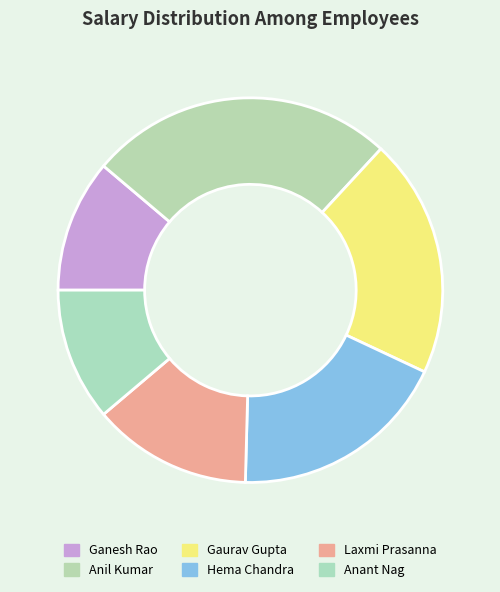

Count the number of slices in the pie.

6